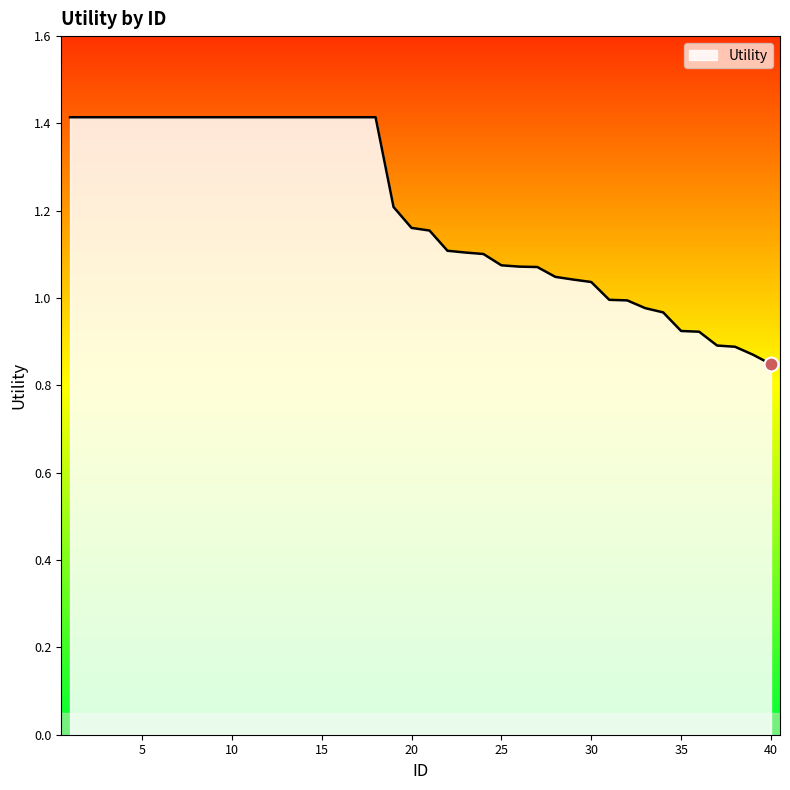

What is the greatest value displayed?

1.4